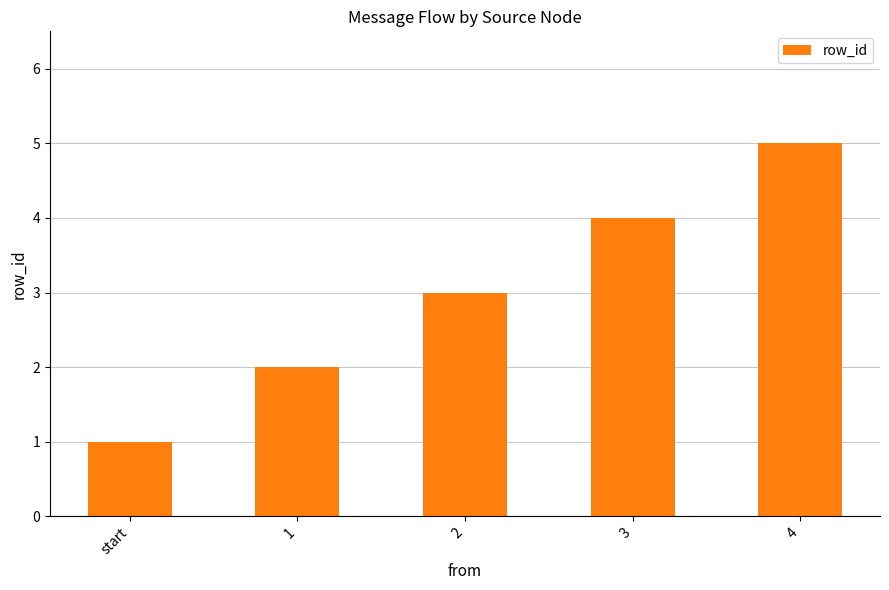

The chart shows a value of 4 at 3. True or false?

True